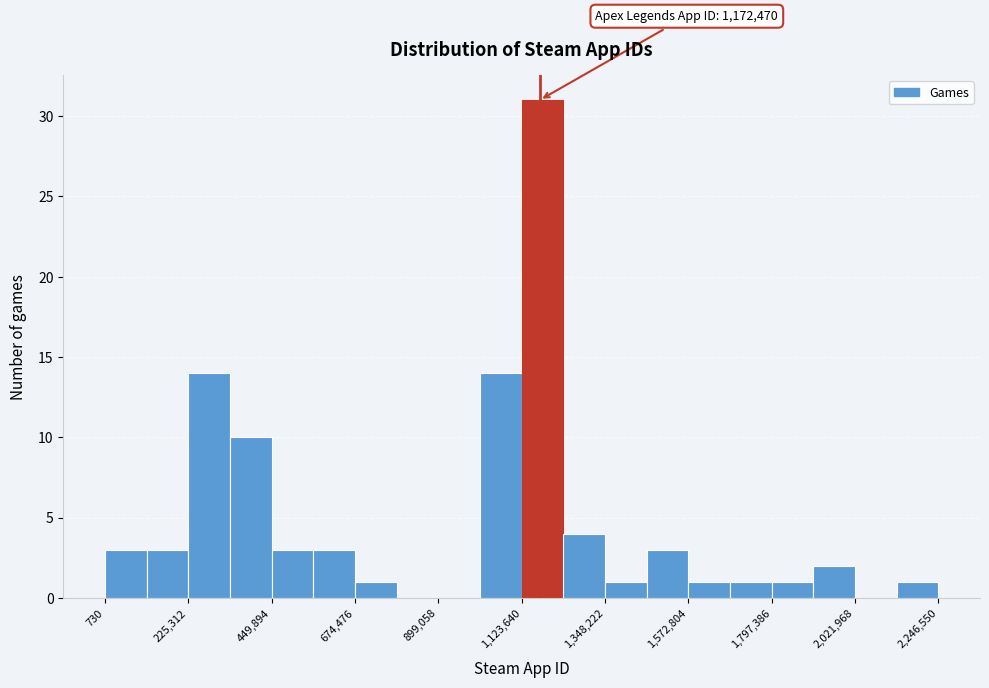

Around what value on the x-axis is the tallest bar? Give the approximate position of its centre, as read against the axis.

1200000